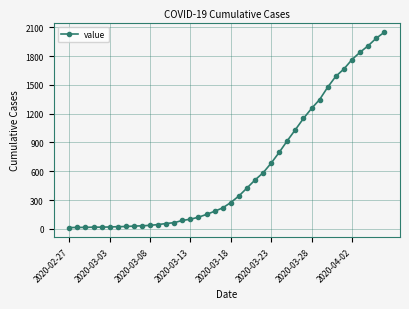

What is the difference between the maximum and minimum values?

2036